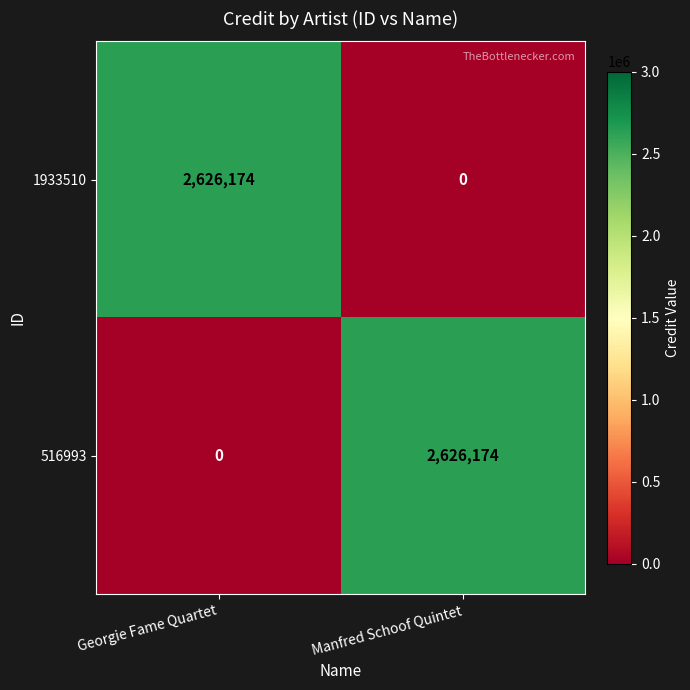

What is the total value across all series at Georgie Fame Quartet?

2626174